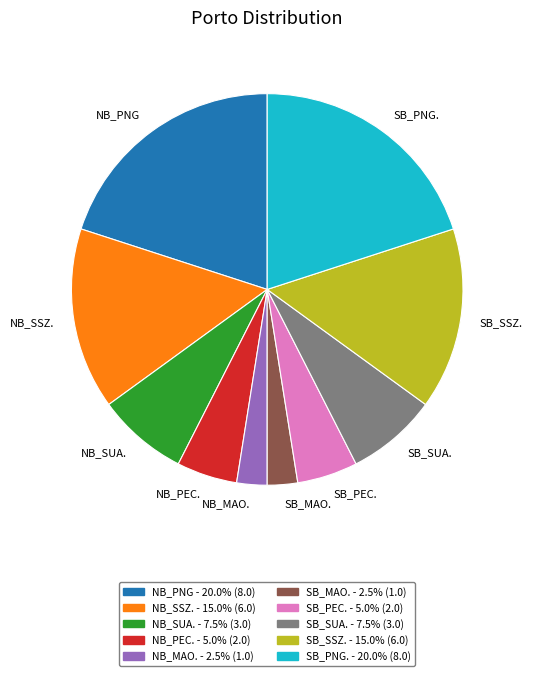

Approximately how many times larger is the value at NB_SUA. compared to SB_MAO.?

3.0